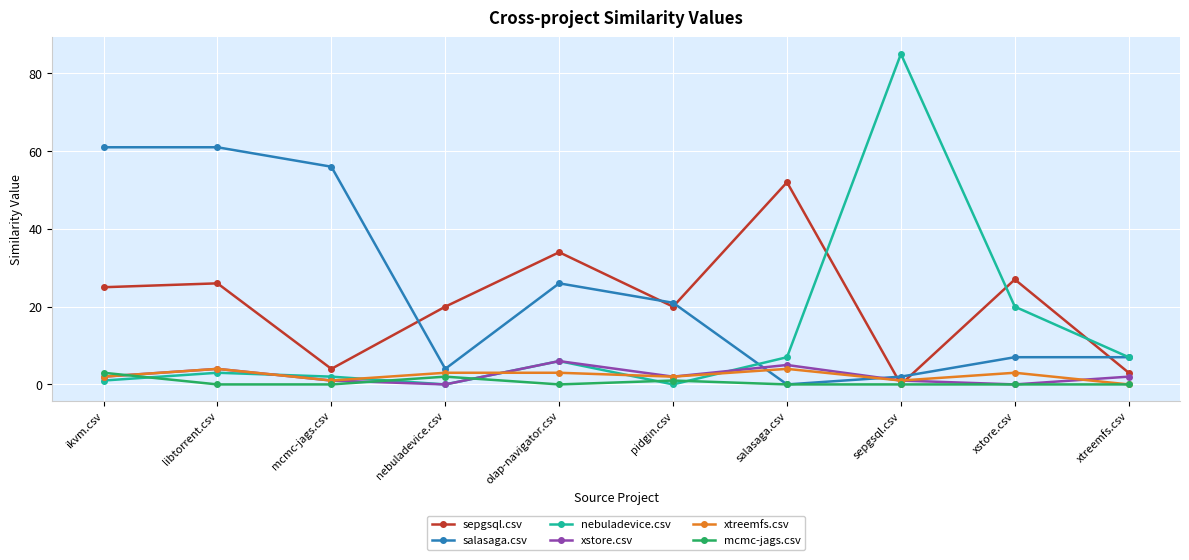

What is the approximate value of salasaga.csv at libtorrent.csv?

61